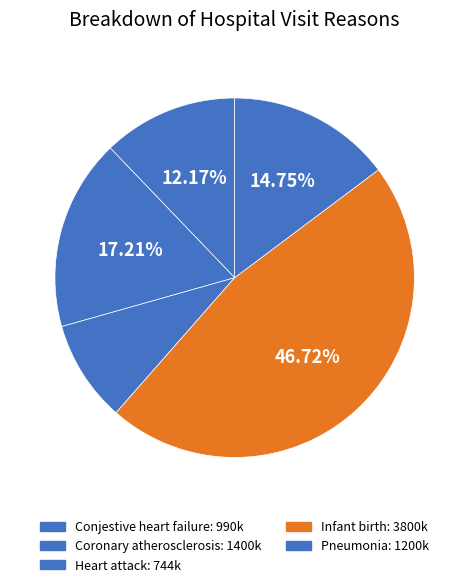

Rank the categories by value from lowest to highest.

Heart attack, Conjestive heart failure, Pneumonia, Coronary atherosclerosis, Infant birth